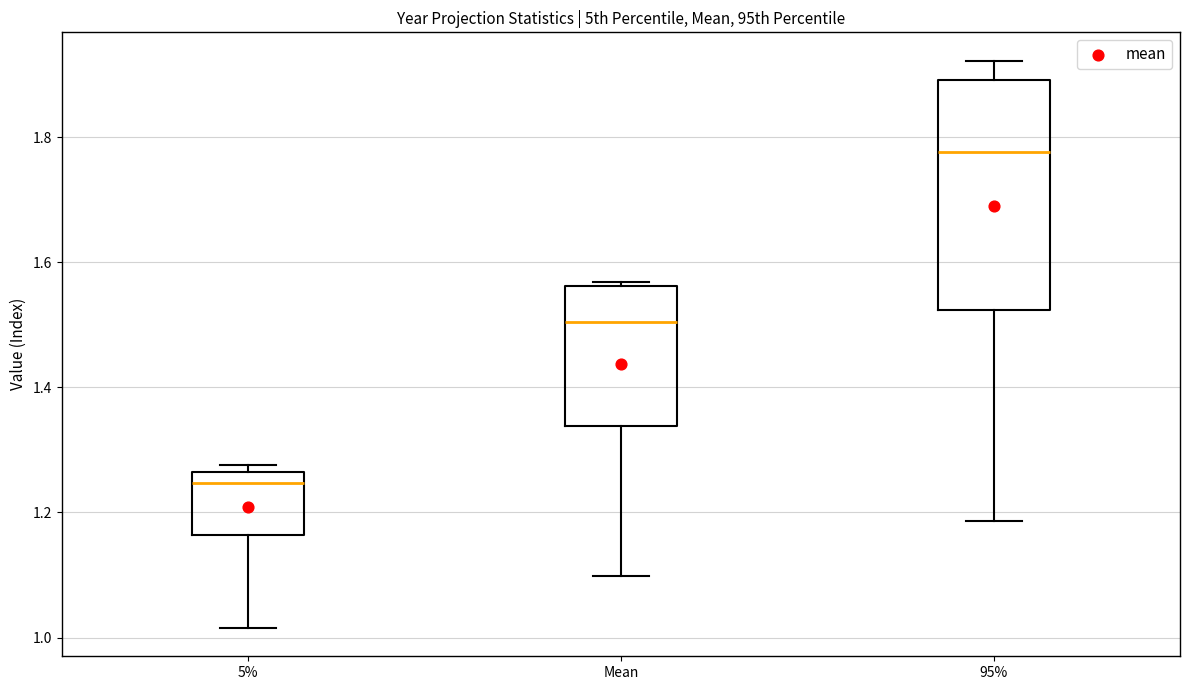

Reading left to right, read every box against the y-axis: the position of its median line, the range the box covers, and the ends of its whiskers. The values are not printed on the chart, so give them approximately, as read against the axis.

5%: median 1.24, box 1.16 to 1.26, whiskers 1.02 to 1.28
Mean: median 1.50, box 1.34 to 1.56, whiskers 1.10 to 1.56 (just above the box's upper edge)
95%: median 1.78, box 1.52 to 1.90, whiskers 1.18 to 1.92